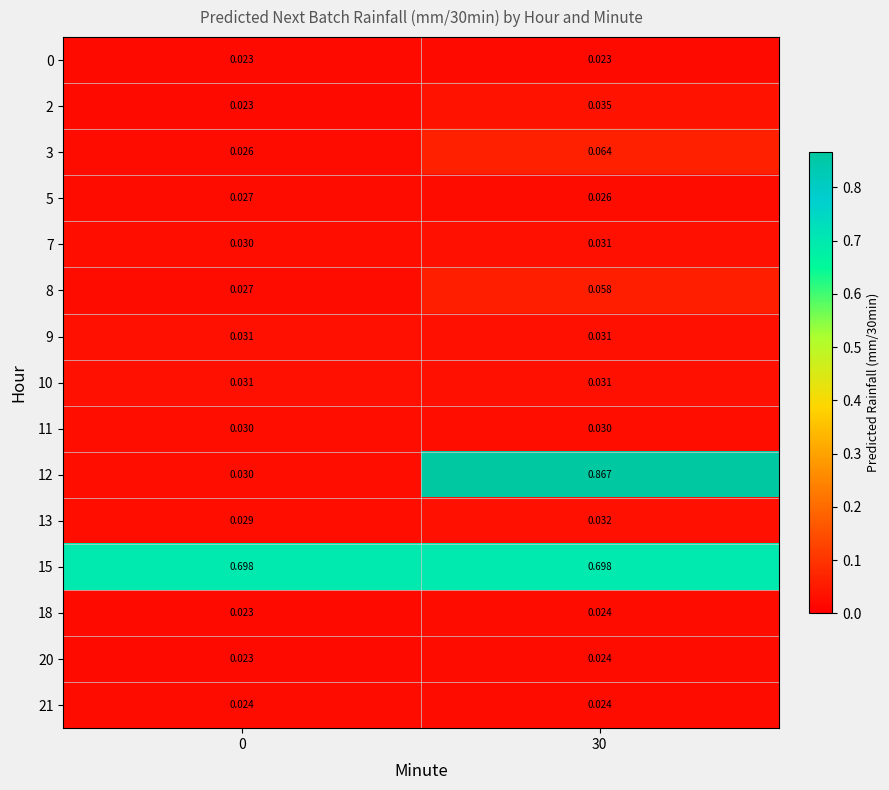

Which series has the largest total across all categories?

15